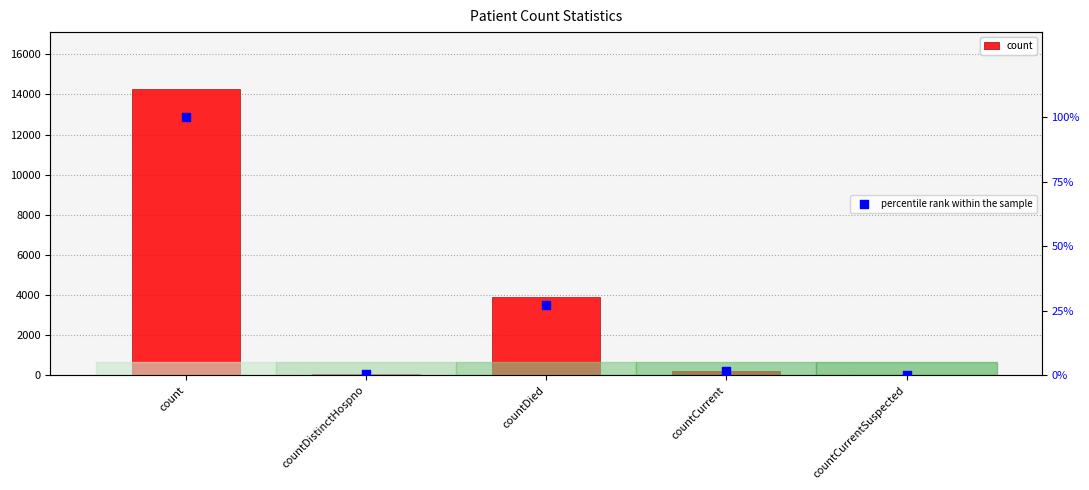

What is the total value across all series at count?

14357.0